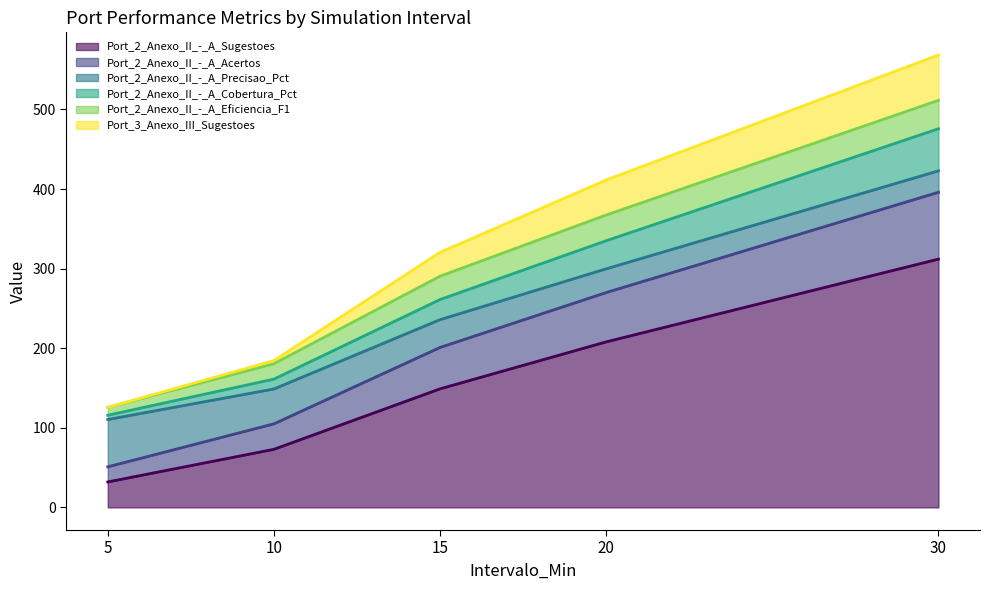

What are all the series names shown in the legend?

Port_2_Anexo_II_-_A_Sugestoes, Port_2_Anexo_II_-_A_Acertos, Port_2_Anexo_II_-_A_Precisao_Pct, Port_2_Anexo_II_-_A_Cobertura_Pct, Port_2_Anexo_II_-_A_Eficiencia_F1, Port_3_Anexo_III_Sugestoes